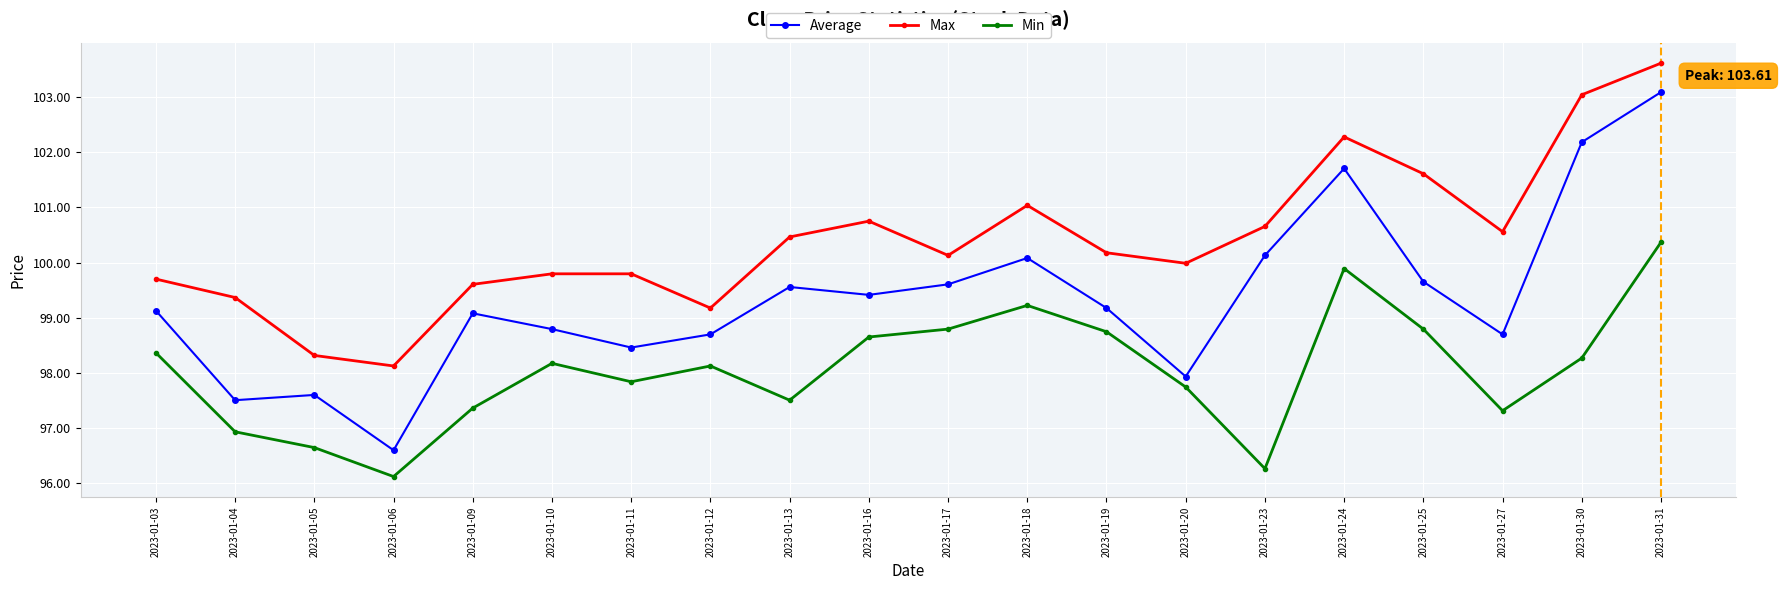

Is it true that Min equals 98.2 at 2023-01-10?

True